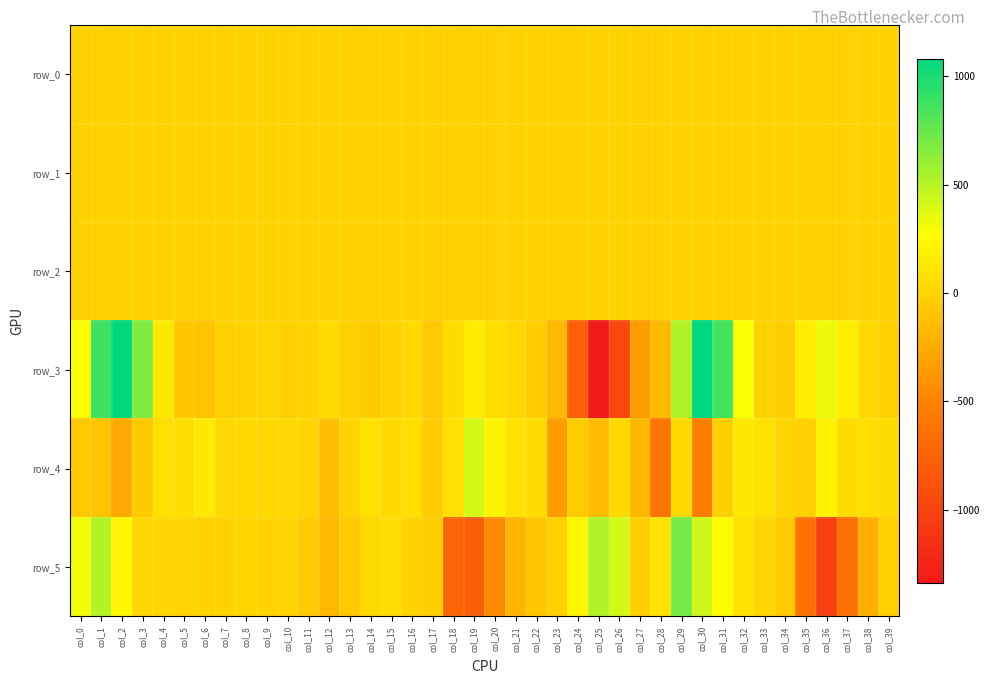

Which series has the largest total across all categories?

row_3